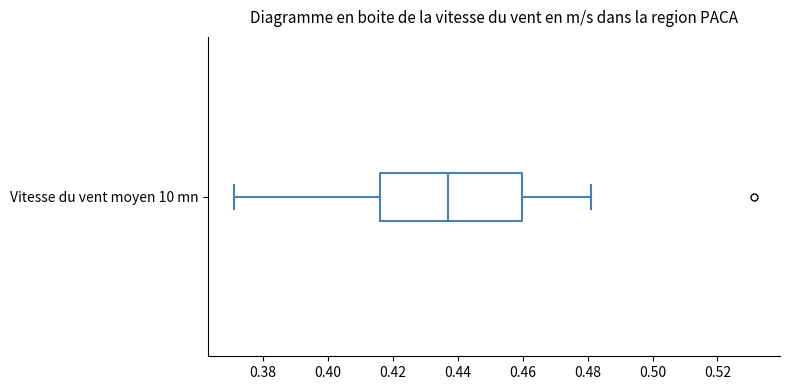

Where does the left whisker of the box for Vitesse du vent moyen 10 mn end on the x-axis? The values are not printed on the chart, so give them approximately, as read against the axis.

0.372